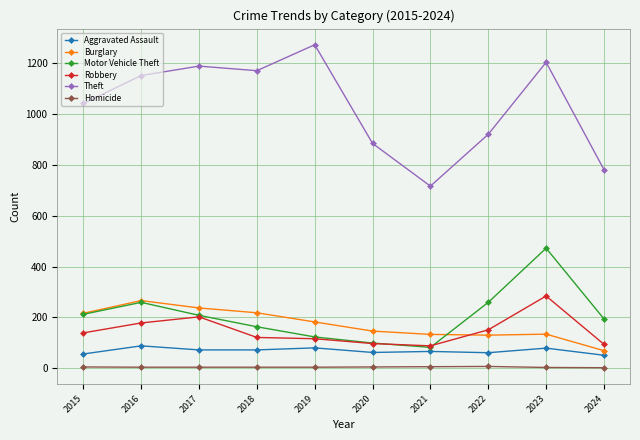

Which series has the largest range (max minus min)?

Theft